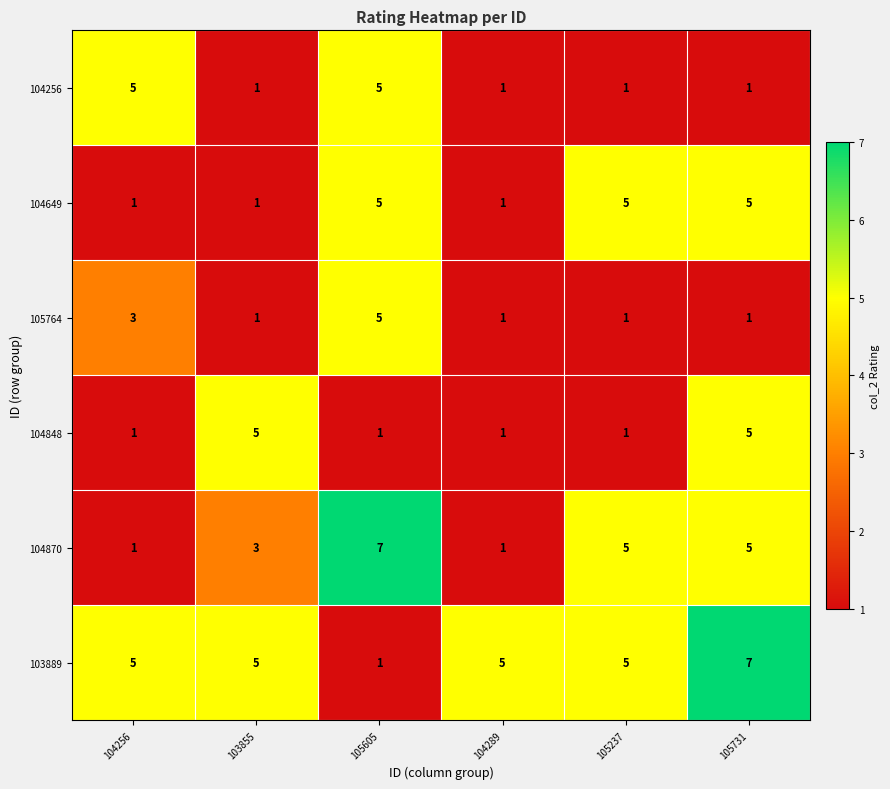

What is the average value of the 103889 series?

5